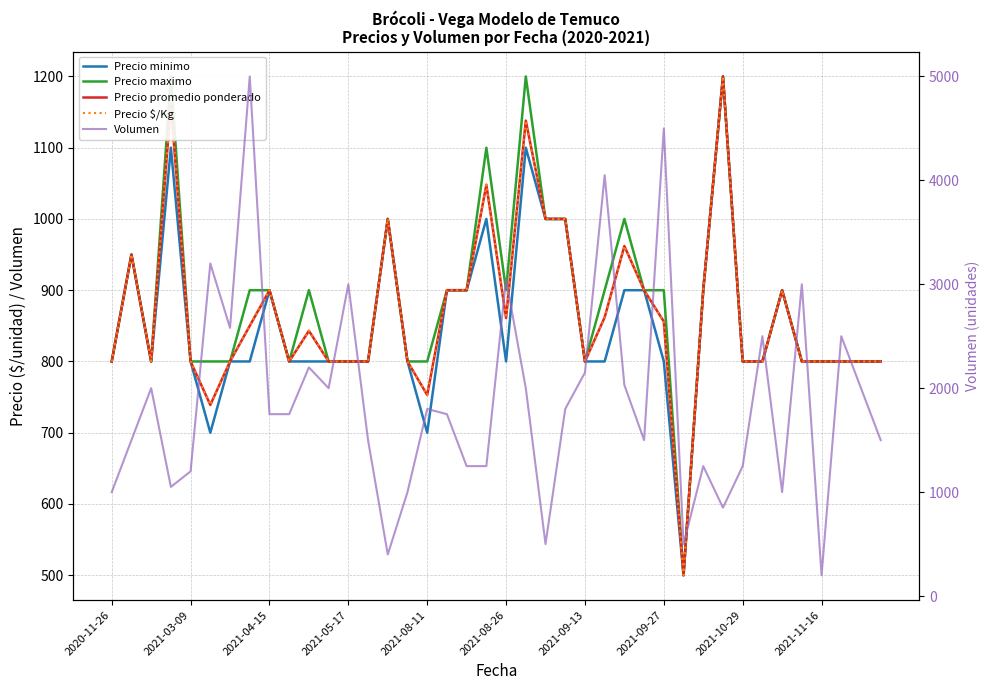

Read the Volumen value at 37, to the nearest 10.

2500